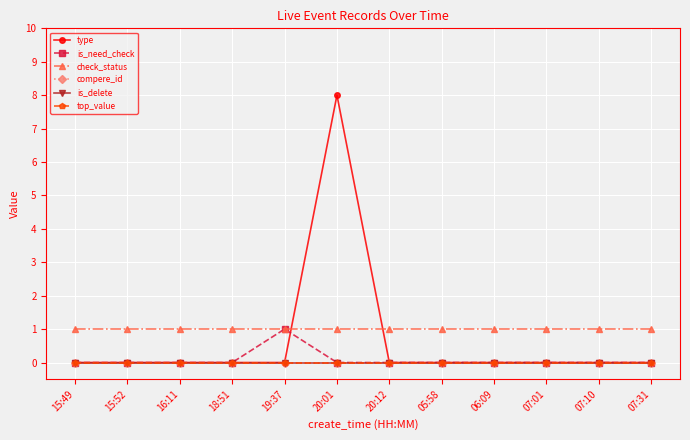

What position from the right is 18:51?

9